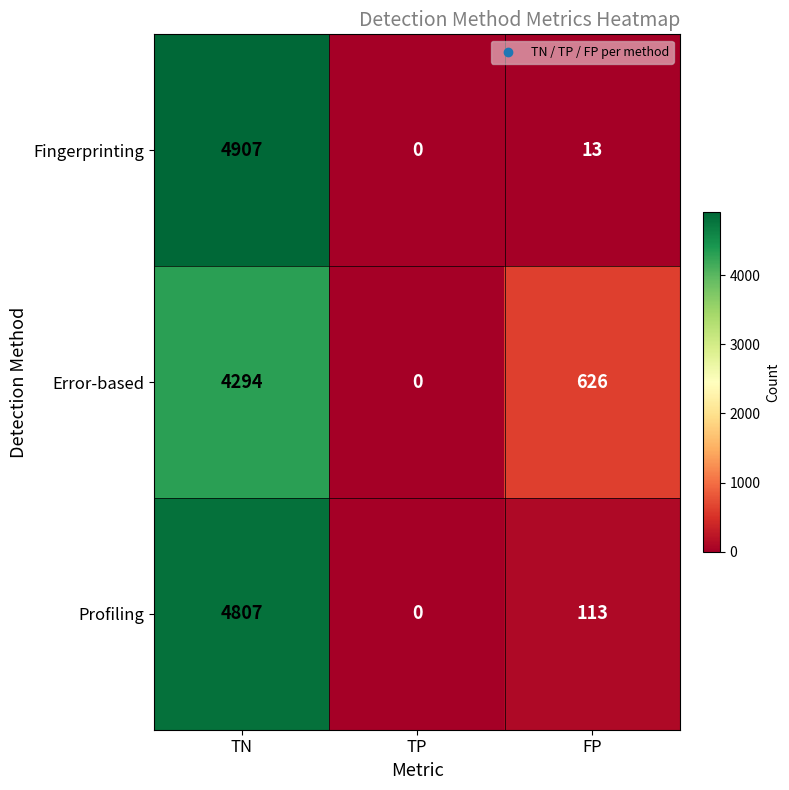

Is it true that Fingerprinting equals 8685 at TN?

False